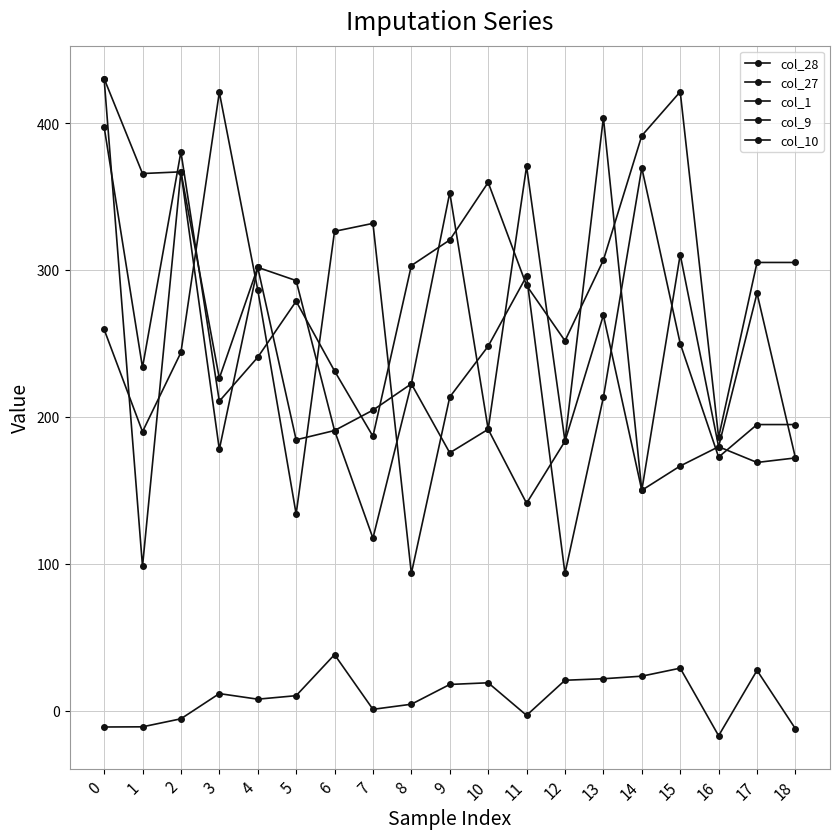

Is this an area chart (filled region under the line)?

No